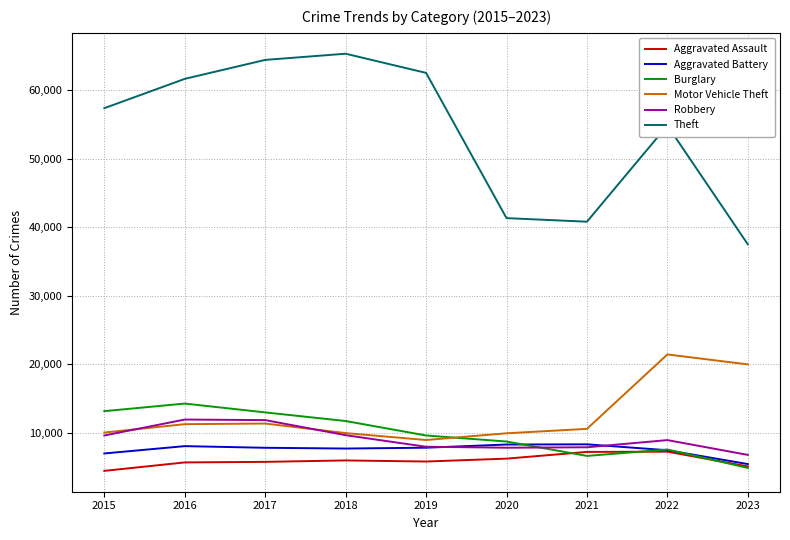

What is the lowest value of the Motor Vehicle Theft series?

8977